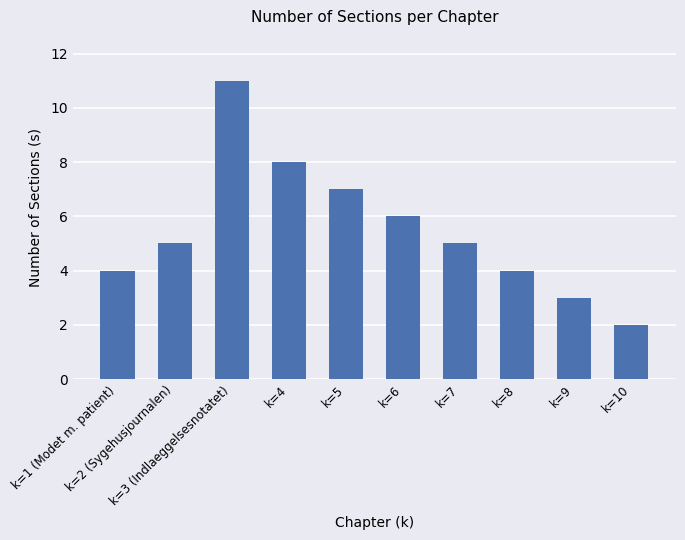

What is the maximum value shown in the chart?

11